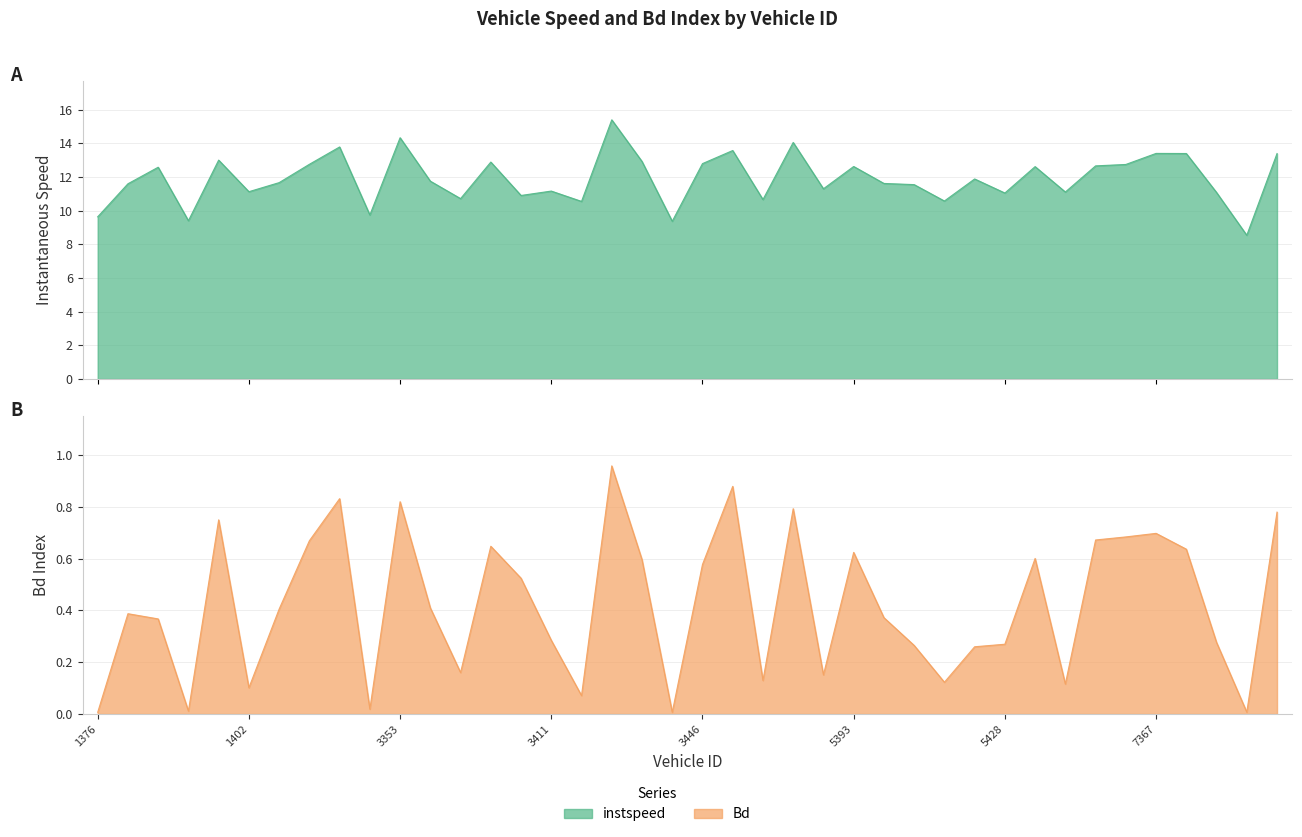

At which category does Bd reach its first local peak?

1385